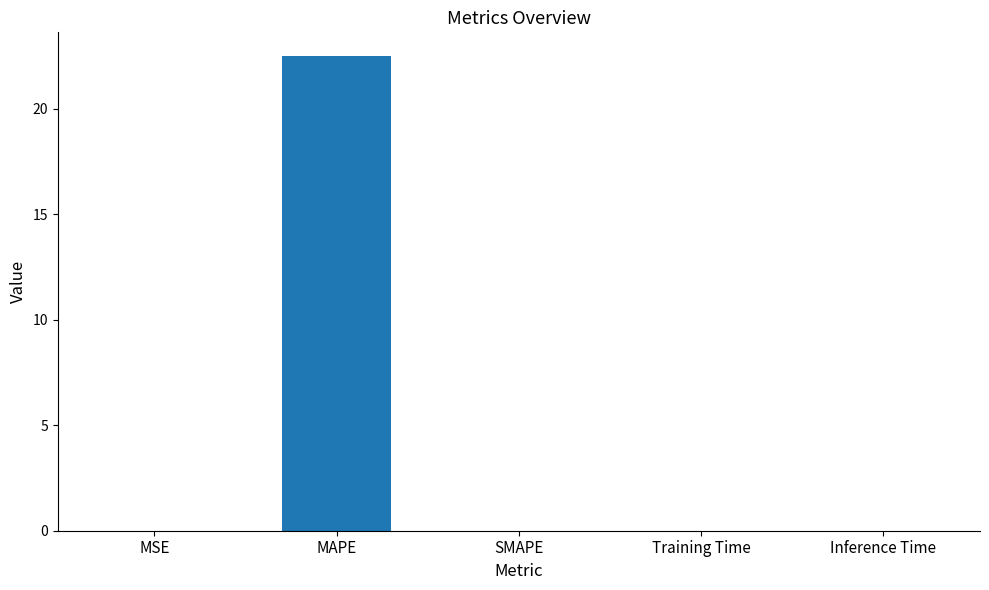

The value at Training Time is 0.0. True or false?

True